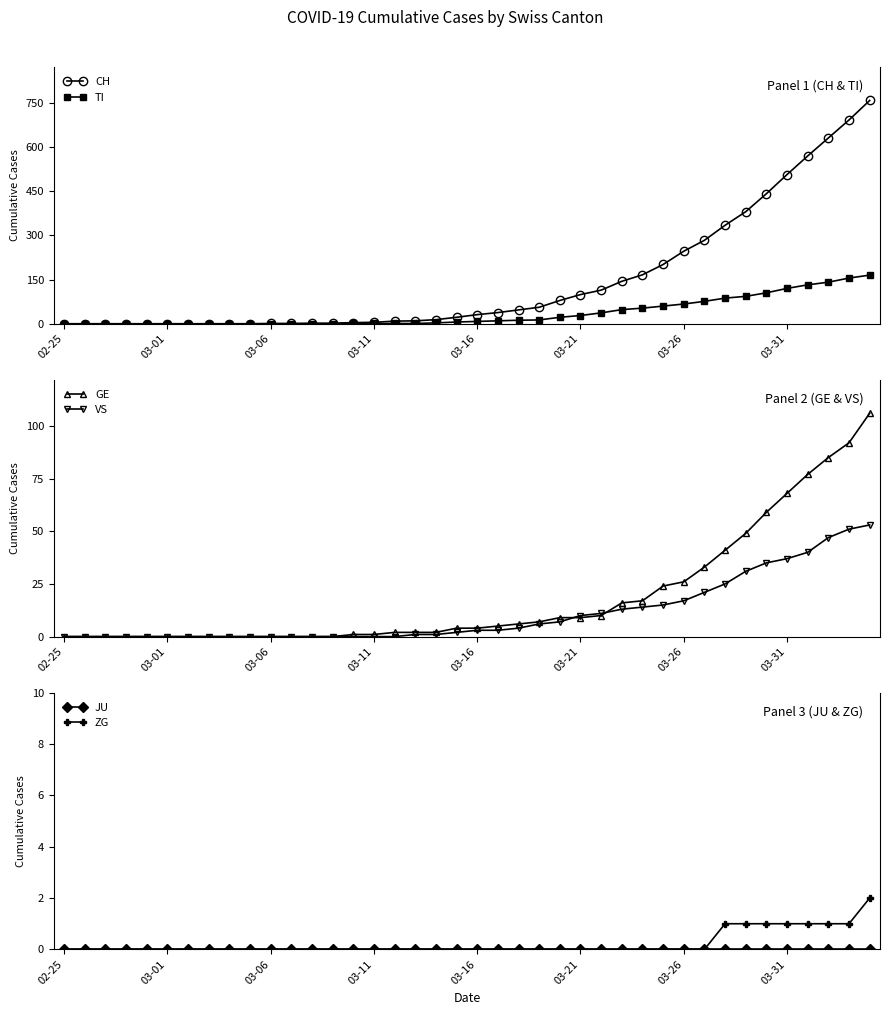

At how many categories does at least one series exceed 709?

1